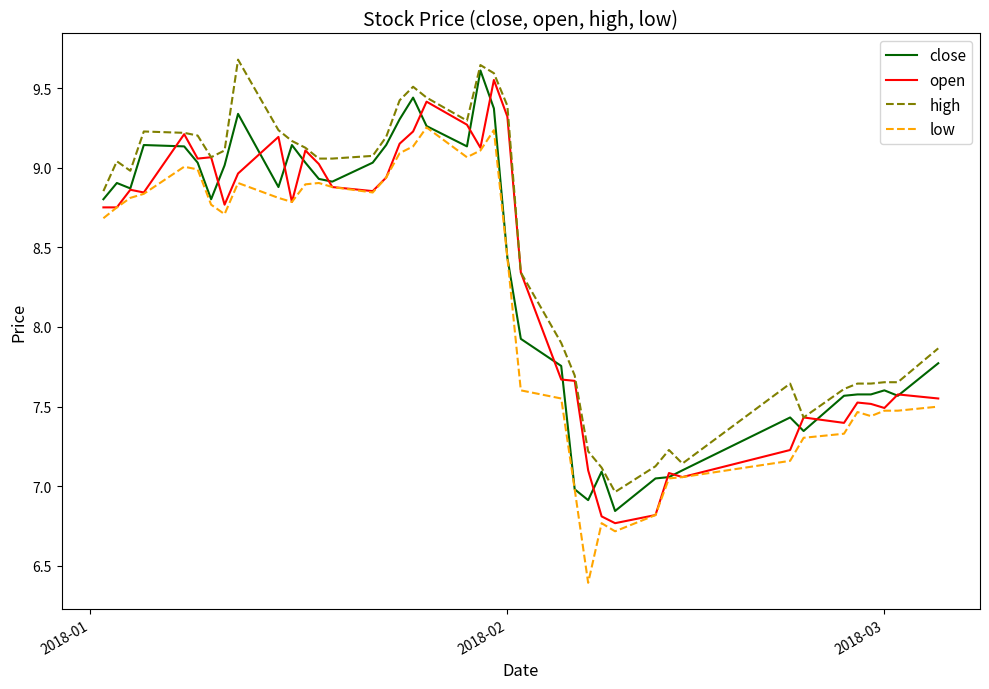

Which series has the largest total across all categories?

high